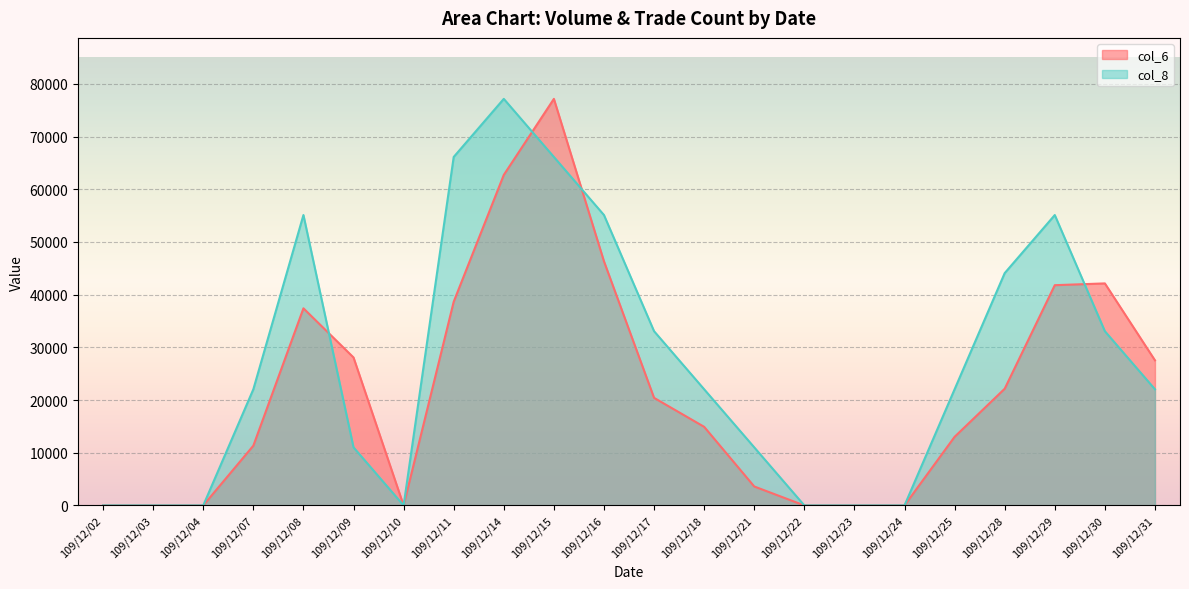

Which category has the highest value in the col_8 series?

109/12/14